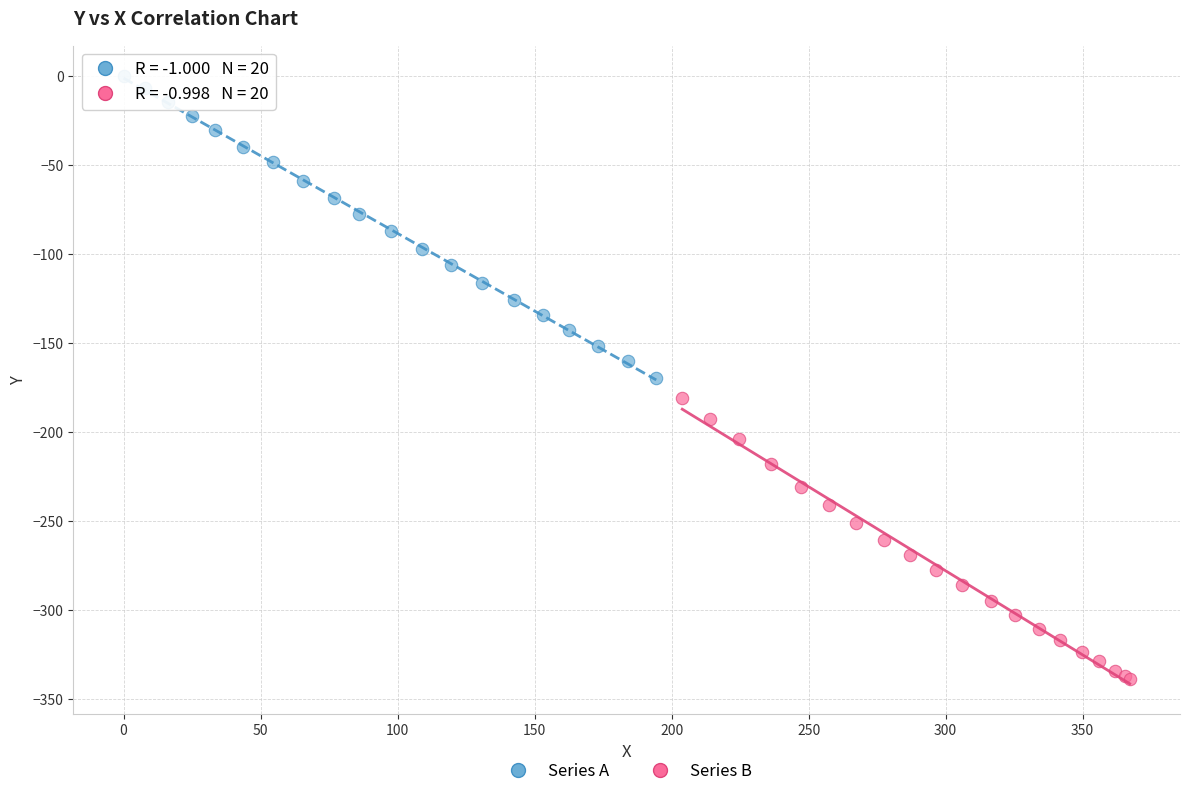

What are all the series names shown in the legend?

Series A, Series B